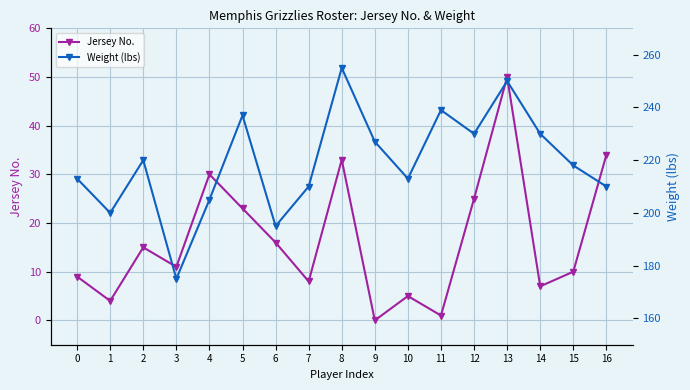

What is the sum of all Jersey No. values?

281